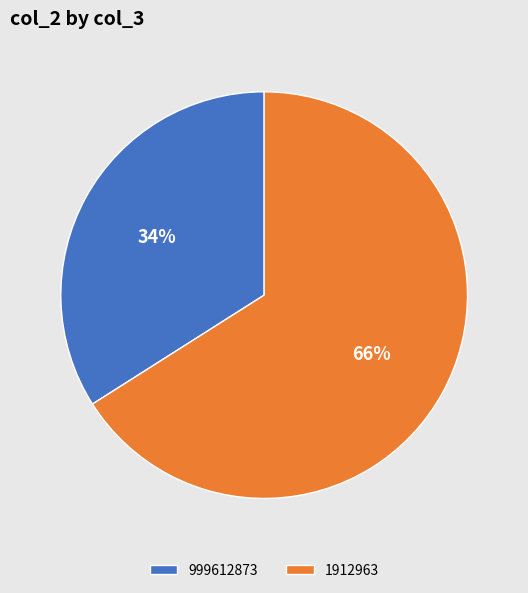

Is it true that 1912963 is 66% of the pie?

True